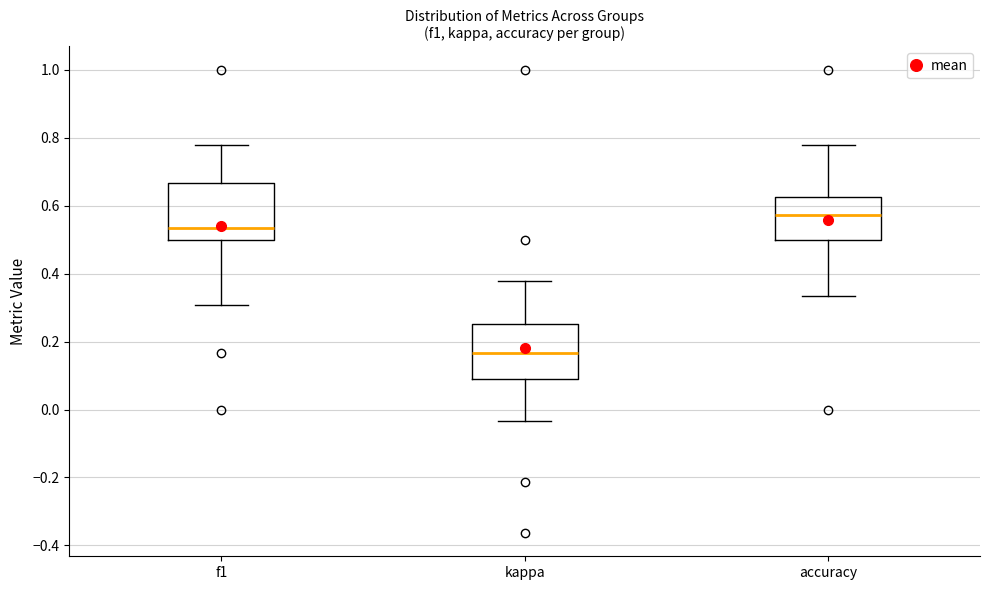

Which box's median line is the lowest?

kappa